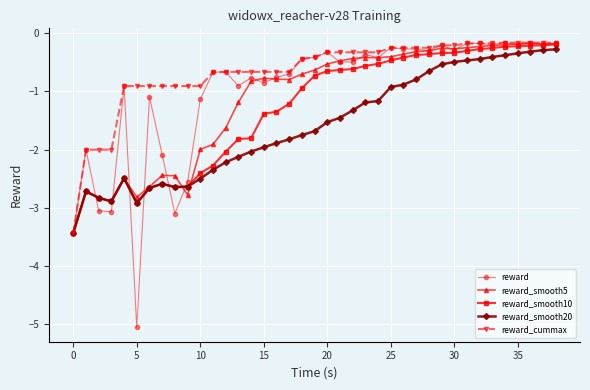

What is the highest value of the reward series?

-0.2